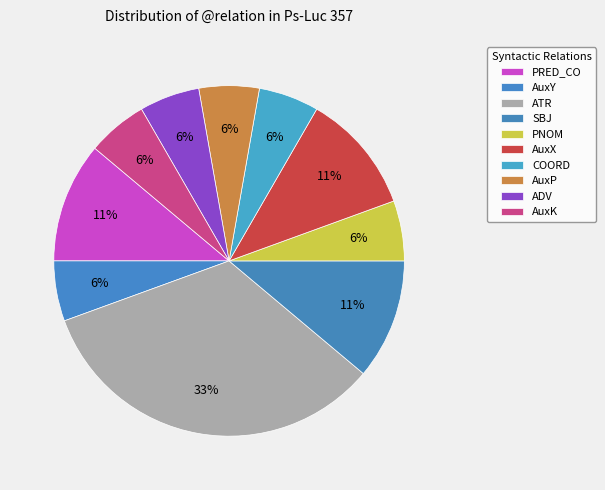

Count the number of slices in the pie.

10